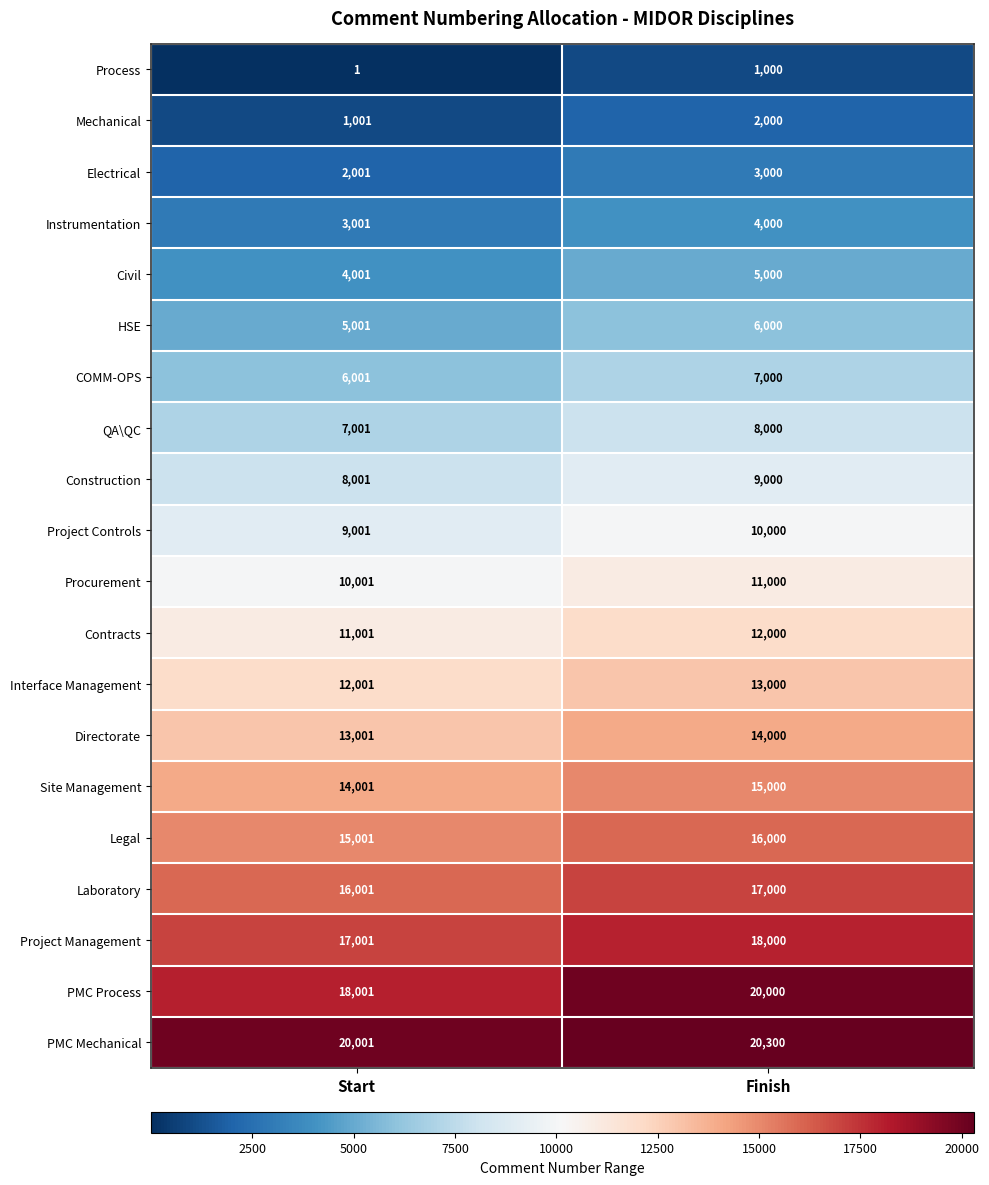

The Legal series shows 9699 at Start. True or false?

False